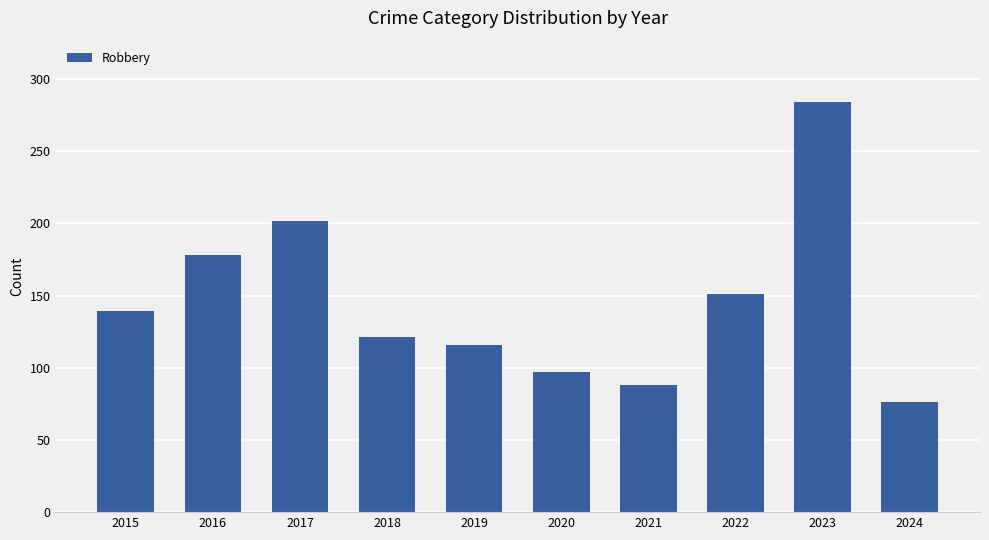

What is the difference between the second highest and minimum values?

126